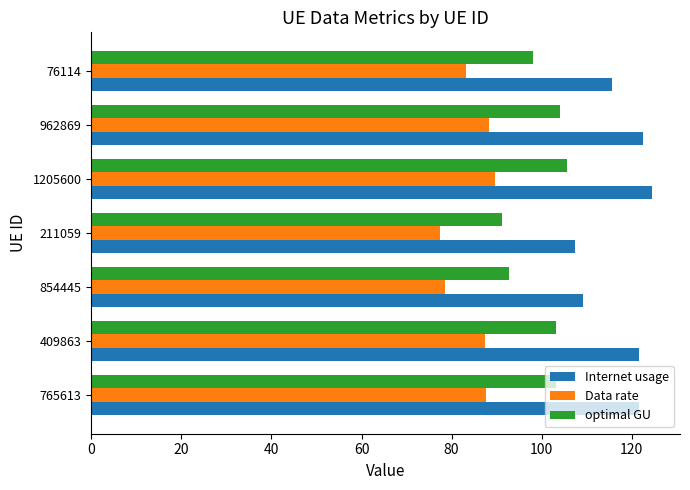

Which series has the largest range (max minus min)?

Internet usage